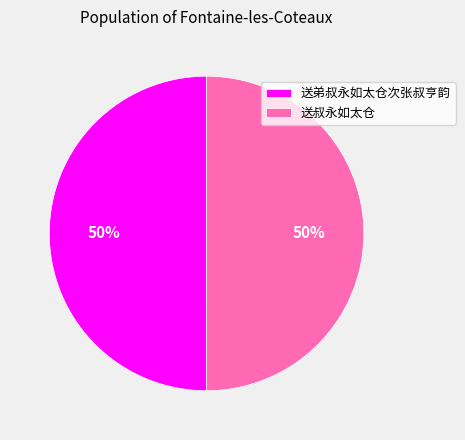

Combined, do 送弟叔永如太仓次张叔亨韵 and 送叔永如太仓 account for over 50%?

Yes